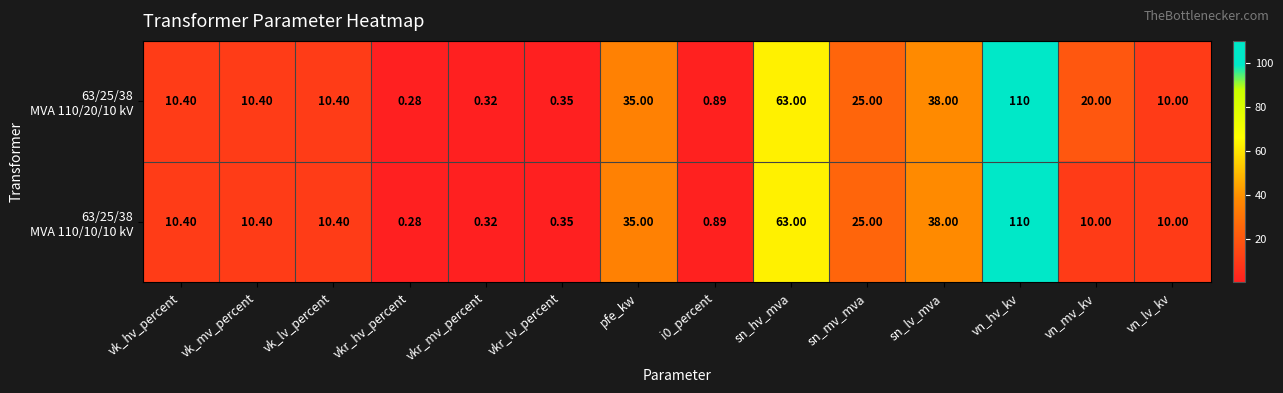

At which category does the chart reach its minimum across all series?

vkr_hv_percent